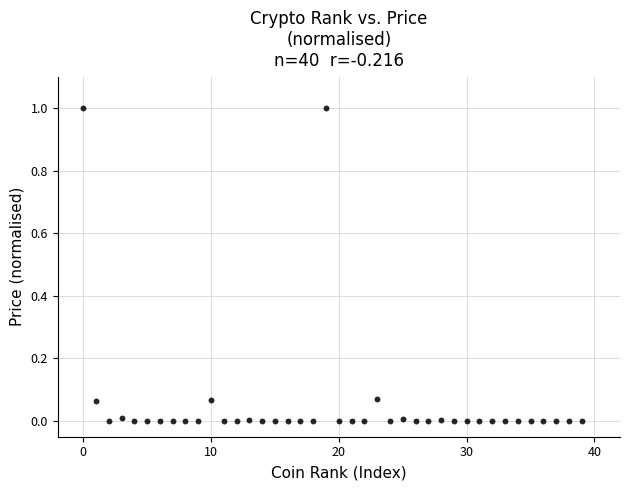

What is the range of Y values (max minus min)?

1.0